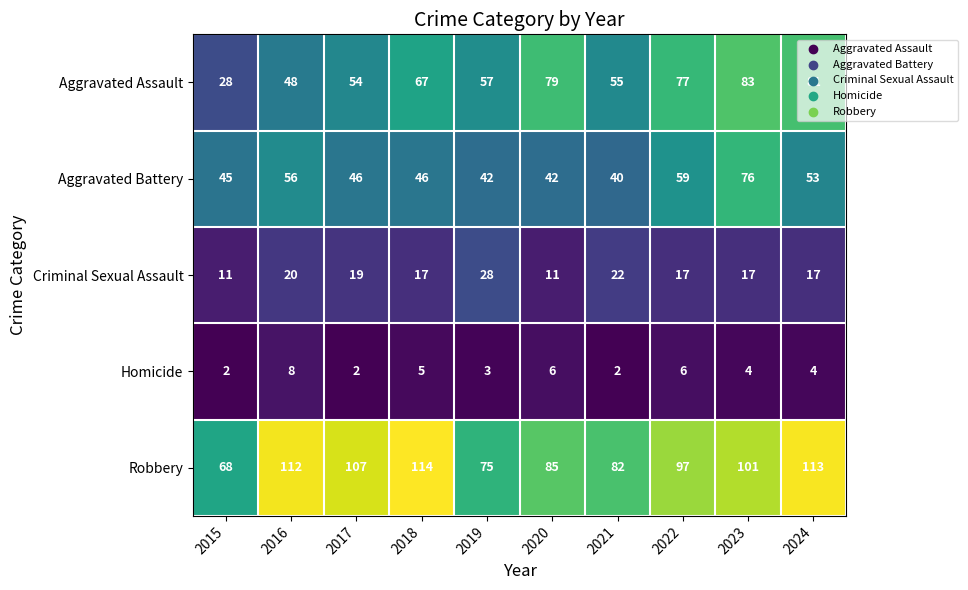

At which label does Criminal Sexual Assault first exceed 17?

2016